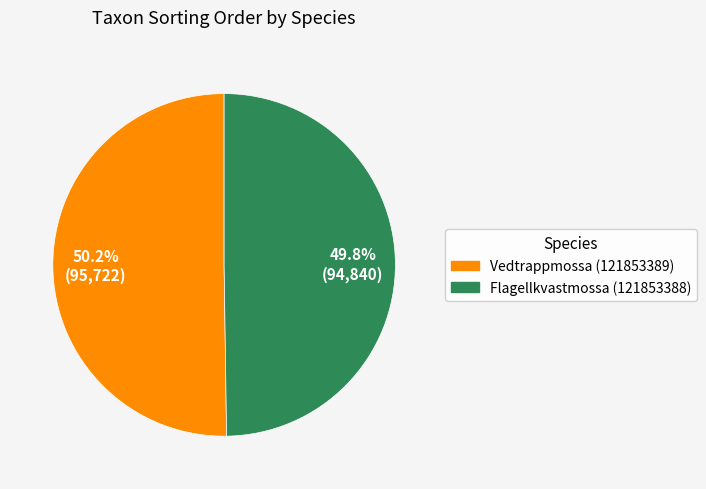

Is there any slice that represents more than half of the pie?

Yes